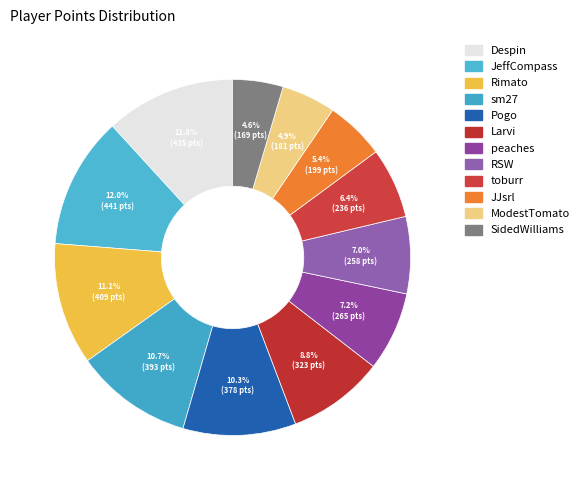

How many segments does this pie chart have?

12